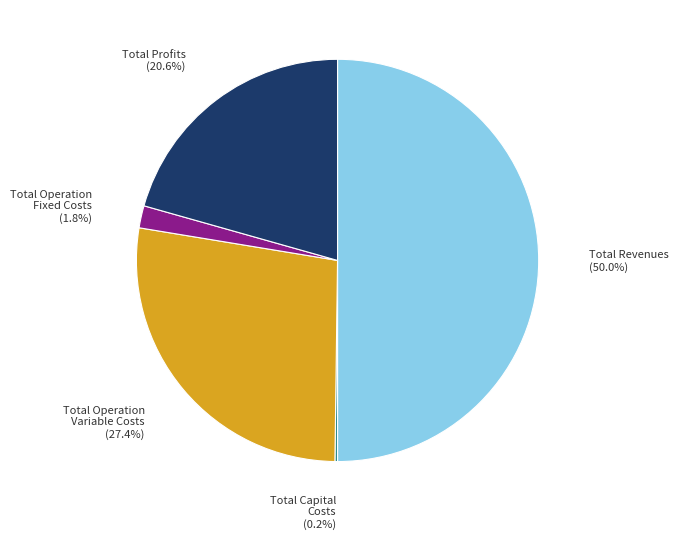

What percentage do Total Revenues and Total Operation Variable Costs together represent?

77.4%